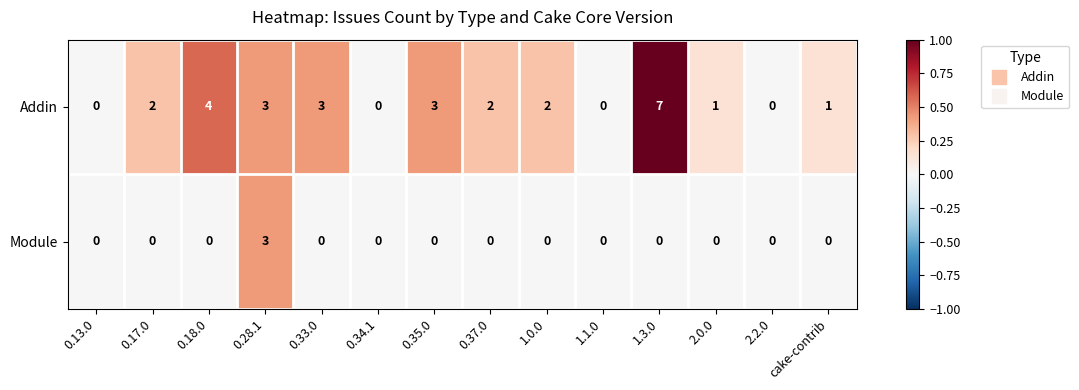

What is the spread (max minus min) of values at 0.17.0?

2